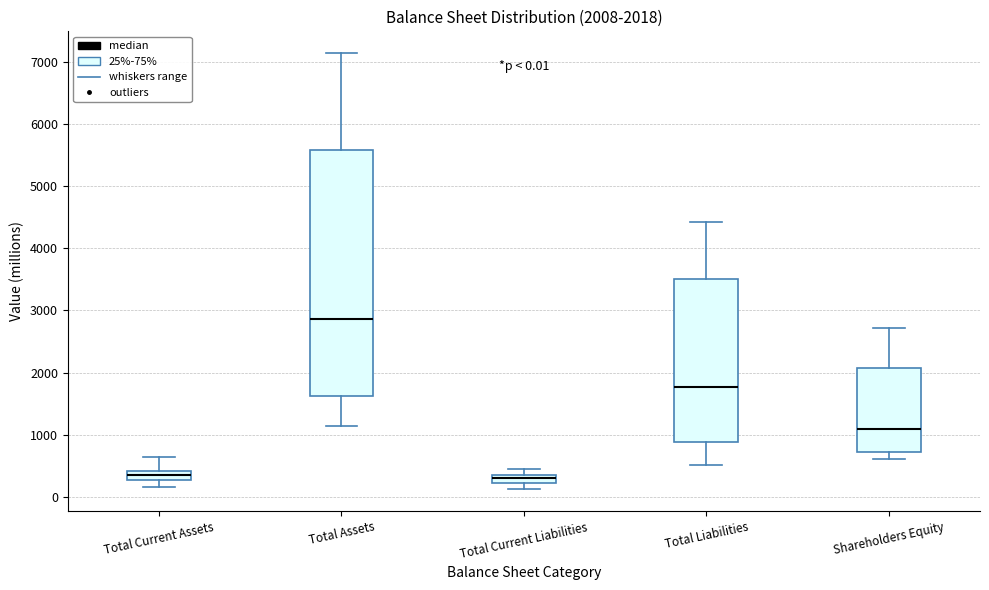

Comparing the boxes themselves (not the whiskers), which one is the tallest?

Total Assets